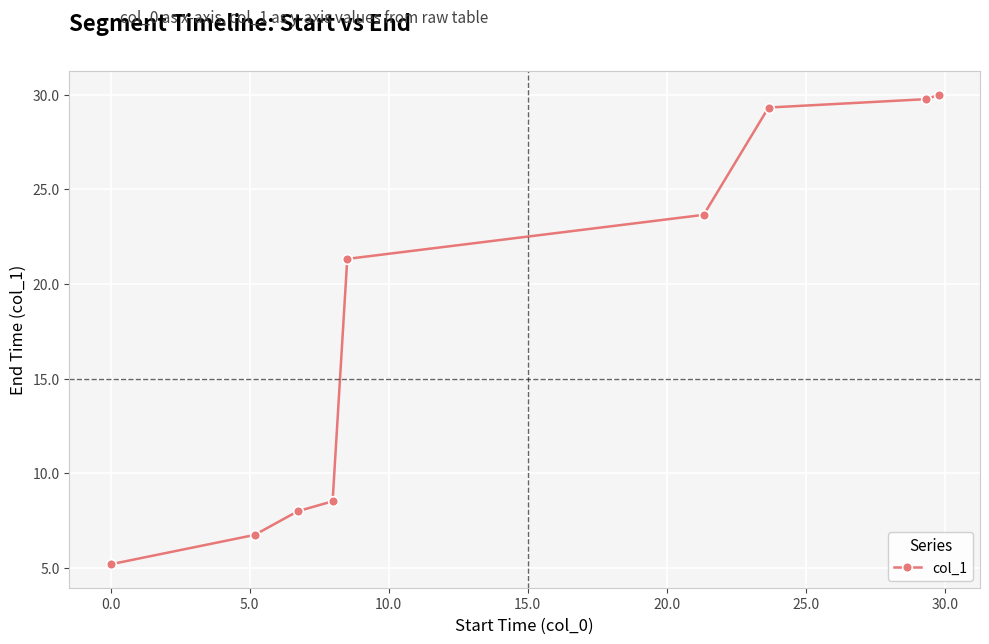

Reading right to left, what are all the values shown in this chart?

30.0	29.8	29.3	23.7	21.3	8.5	8.0	6.7	5.2